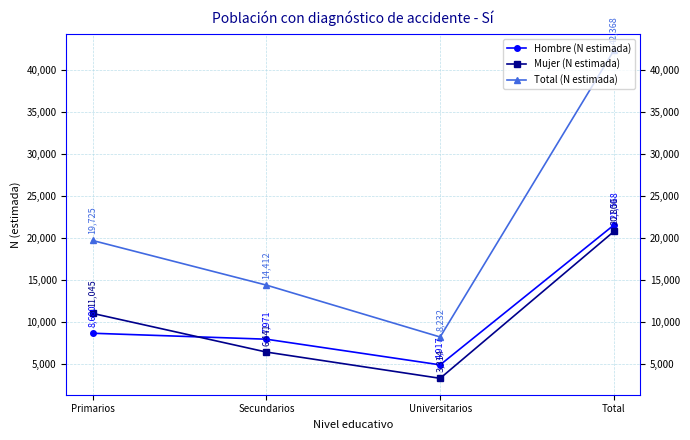

Reading left to right, what are all the values shown in this chart?

Hombre (N estimada): 8680	7971	4917	21568
Mujer (N estimada): 11045	6441	3314	20800
Total (N estimada): 19725	14412	8232	42368